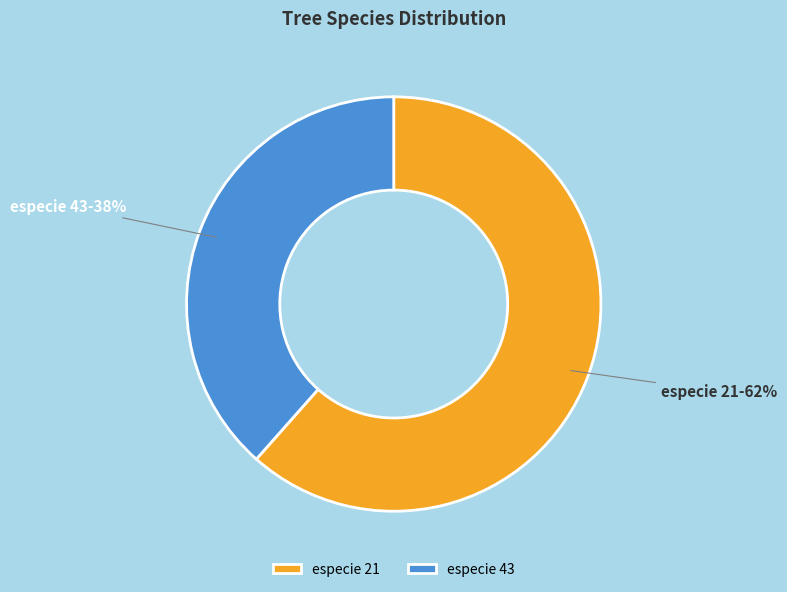

What is the largest slice in the pie chart?

especie 21